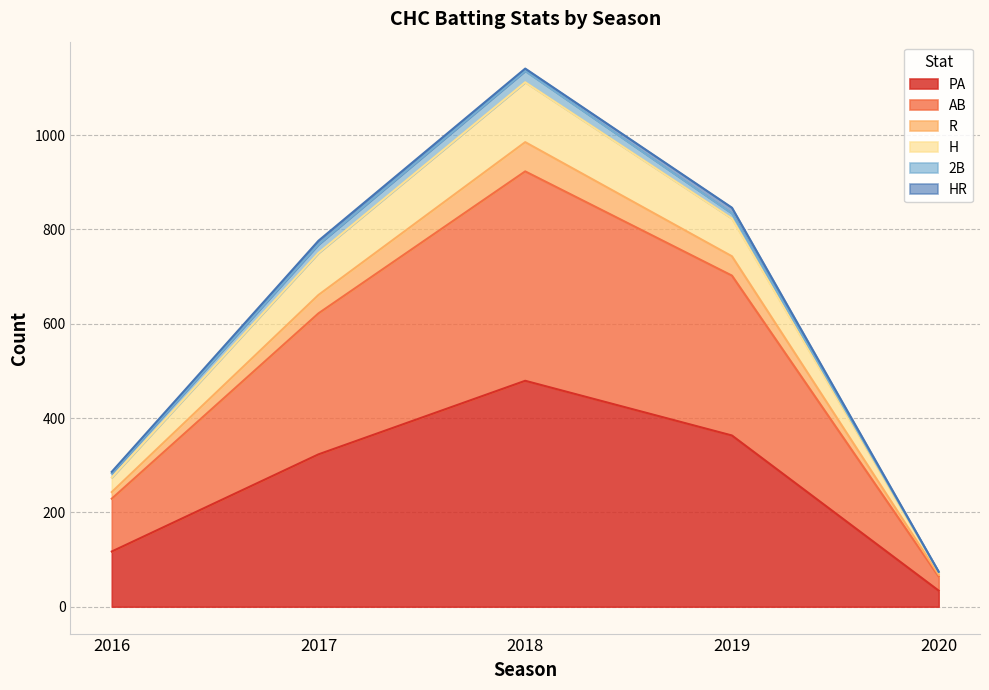

The value of PA at 2017 is 323. True or false?

True